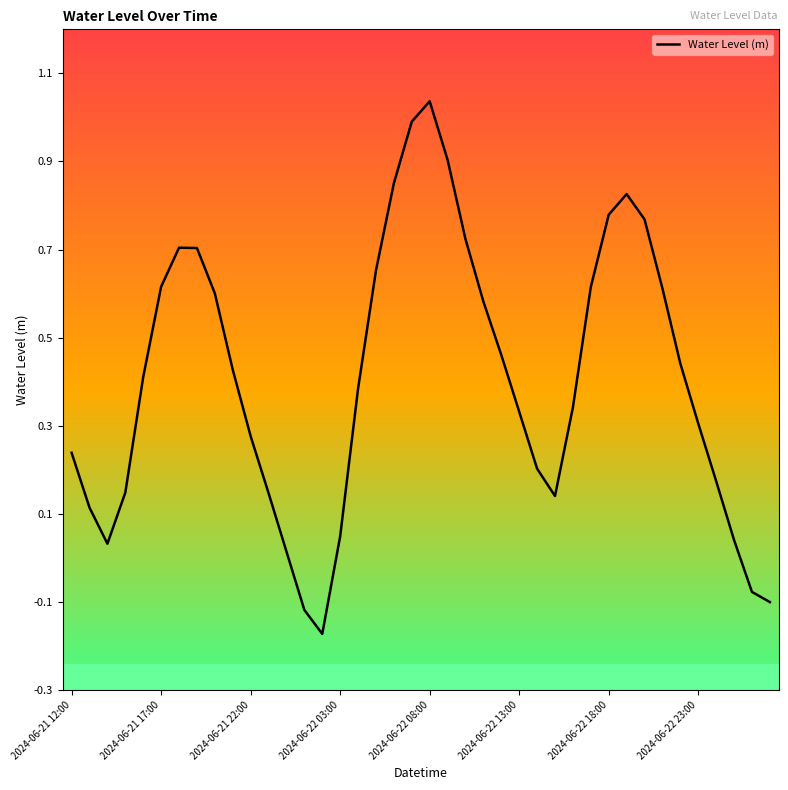

What is the difference between the maximum and minimum values?

1.2